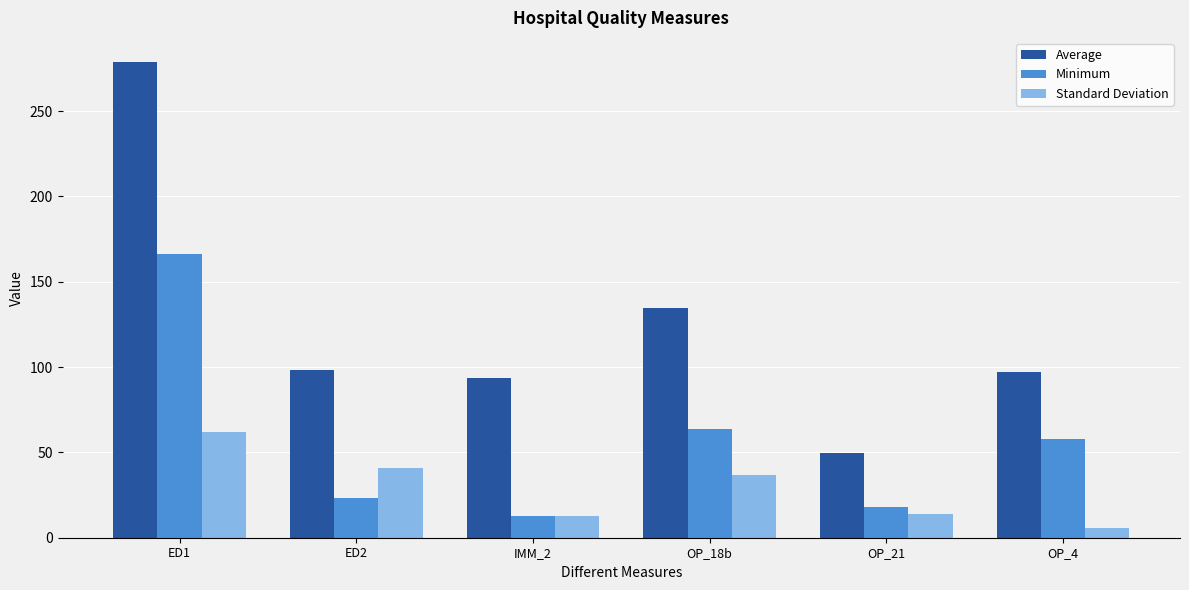

List the series in order of their peak value, lowest first.

Standard Deviation, Minimum, Average